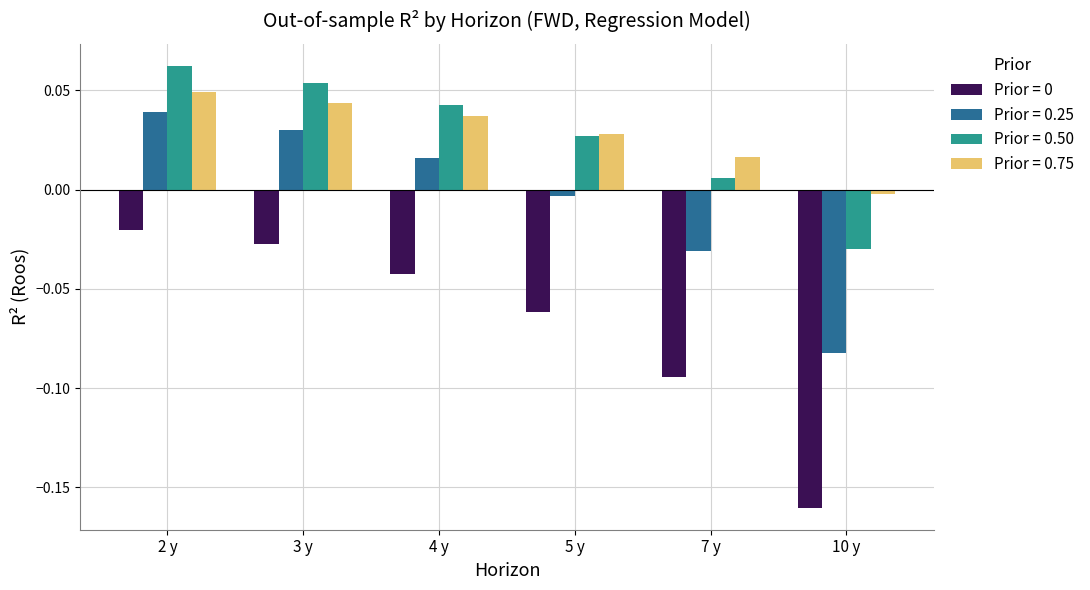

Which category has the highest value across all series?

2 y